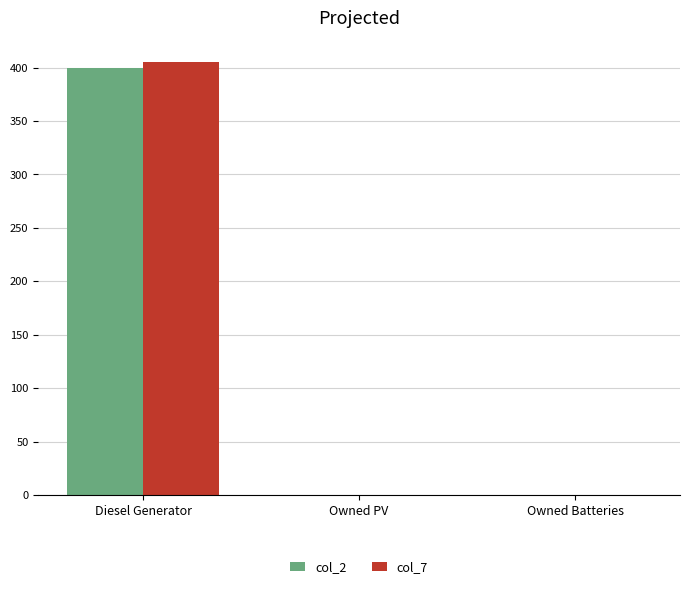

Reading right to left, what are all the values shown in this chart?

col_2: 0	0	400
col_7: 0	0	405